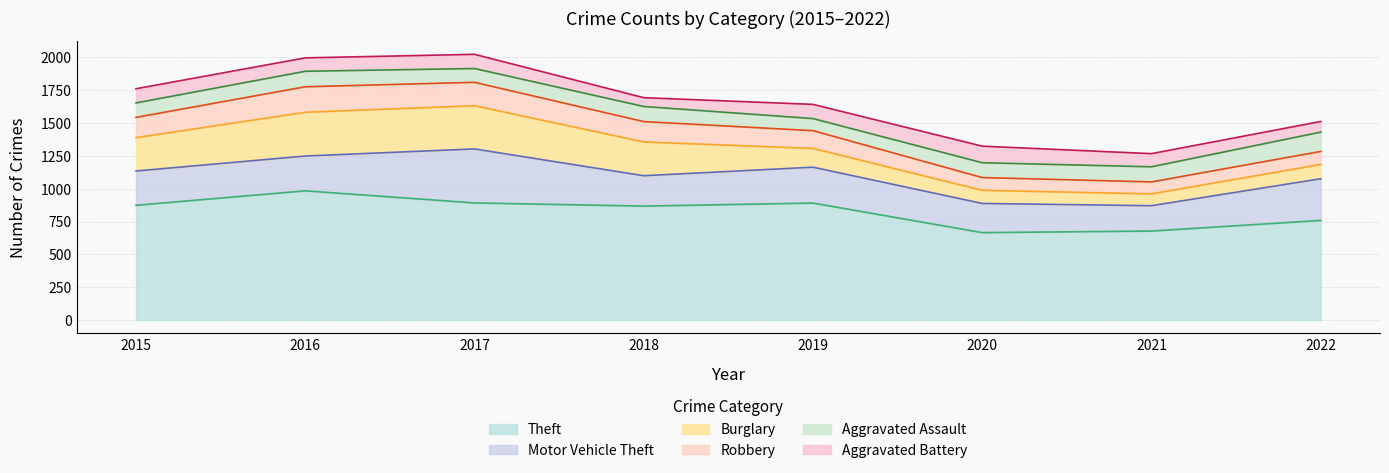

Reading right to left, list all the values displayed in this chart.

Aggravated Assault: 147	115	113	92	115	105	118	110
Aggravated Battery: 81	100	126	108	67	108	102	108
Burglary: 109	90	100	143	257	329	333	254
Motor Vehicle Theft: 317	193	222	273	231	411	265	261
Robbery: 99	91	97	135	155	178	194	154
Theft: 759	678	666	891	868	892	984	874